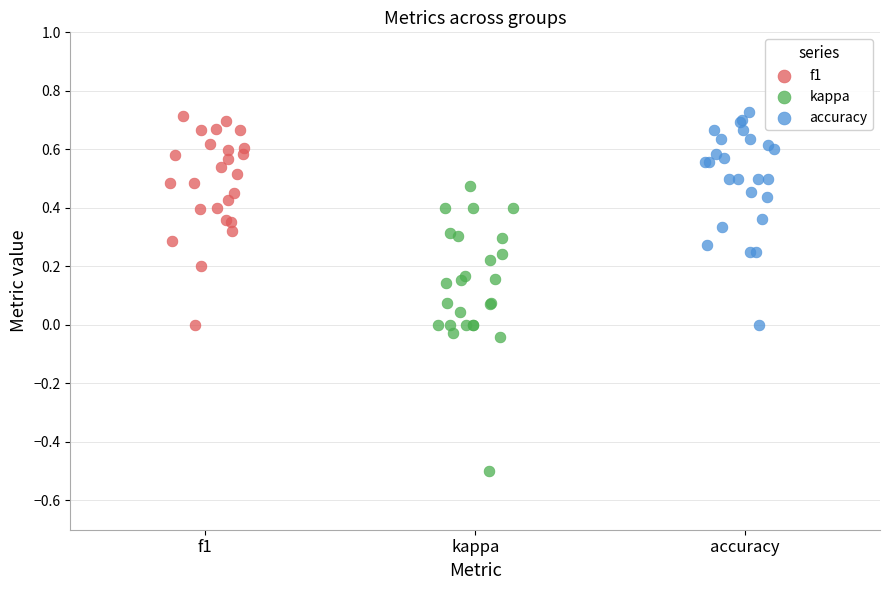

Which series contains the lowest Y value?

kappa